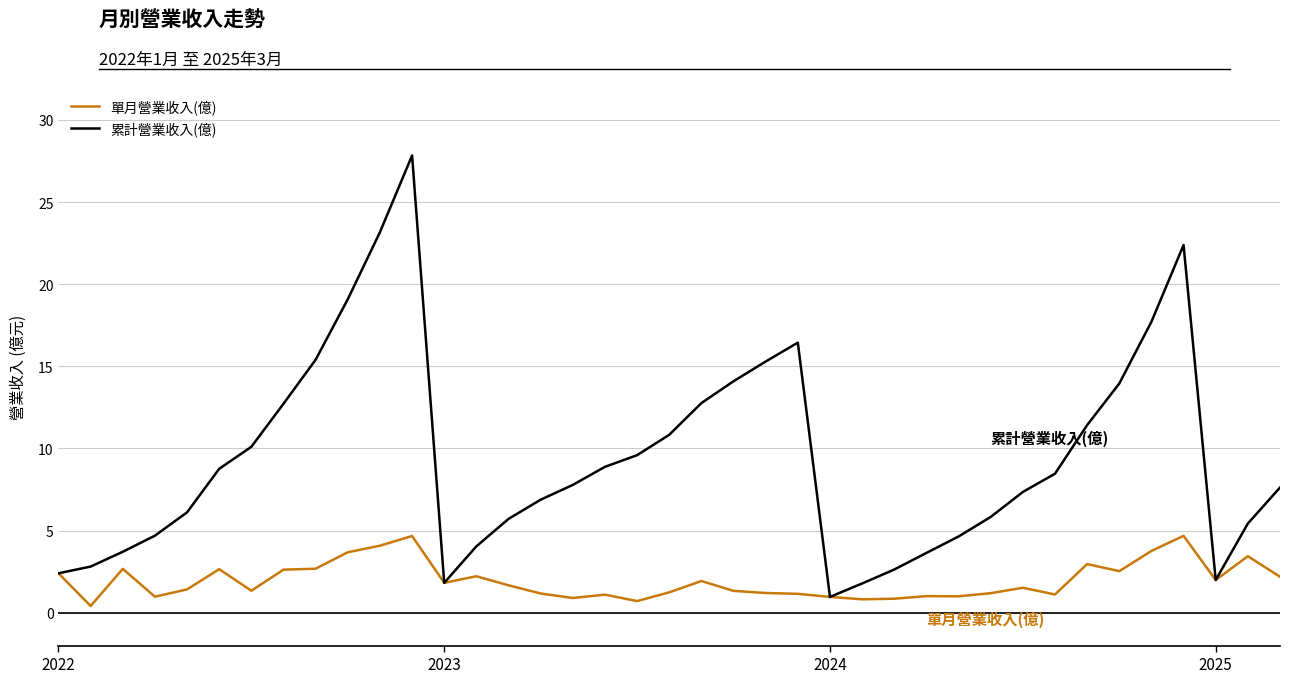

What is the highest value of the 單月營業收入(億) series?

4.7